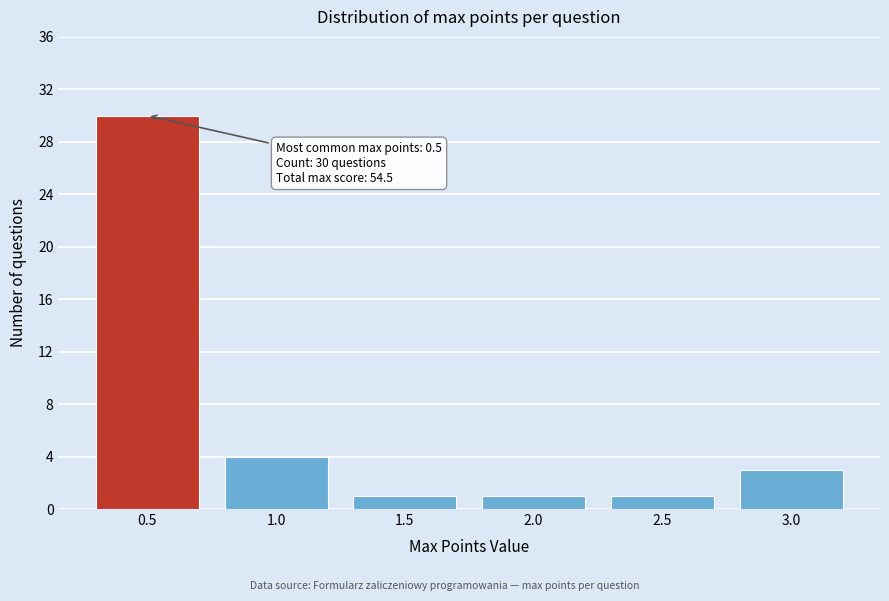

Which range on the x-axis has the tallest bar?

0.25 to 0.75